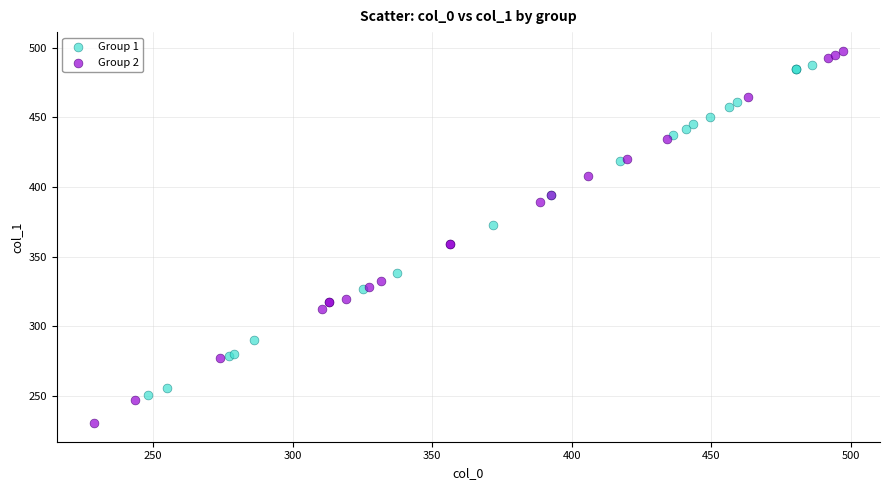

Which series contains the lowest Y value?

Group 2